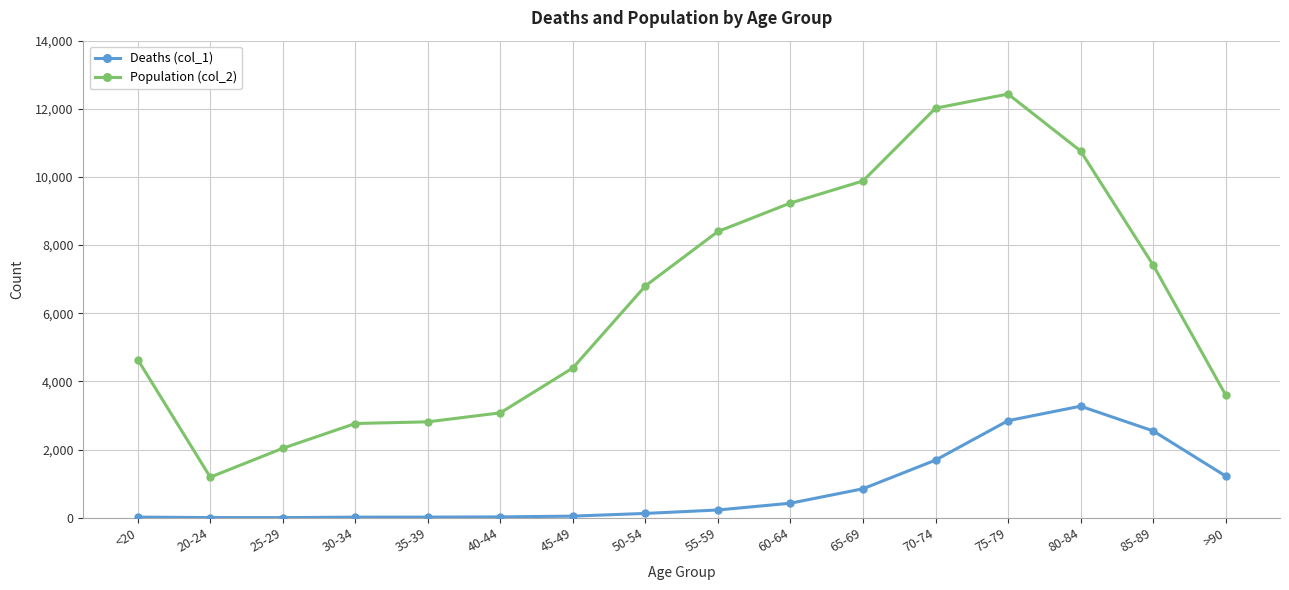

True or false: Population (col_2) and Deaths (col_1) intersect in this chart.

False